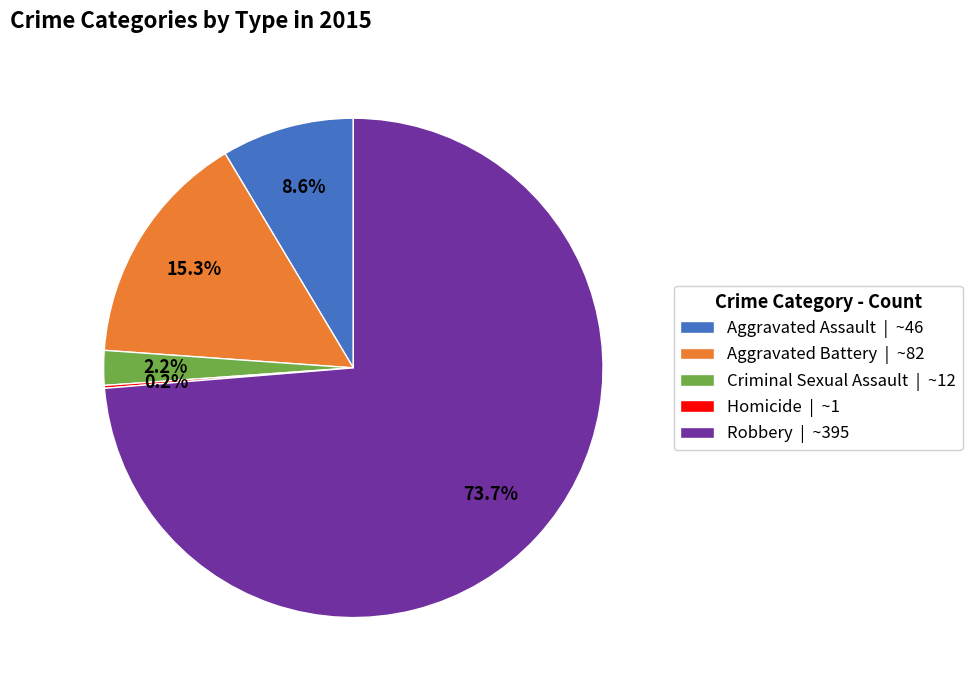

Does Robbery account for over 50% of the chart?

Yes